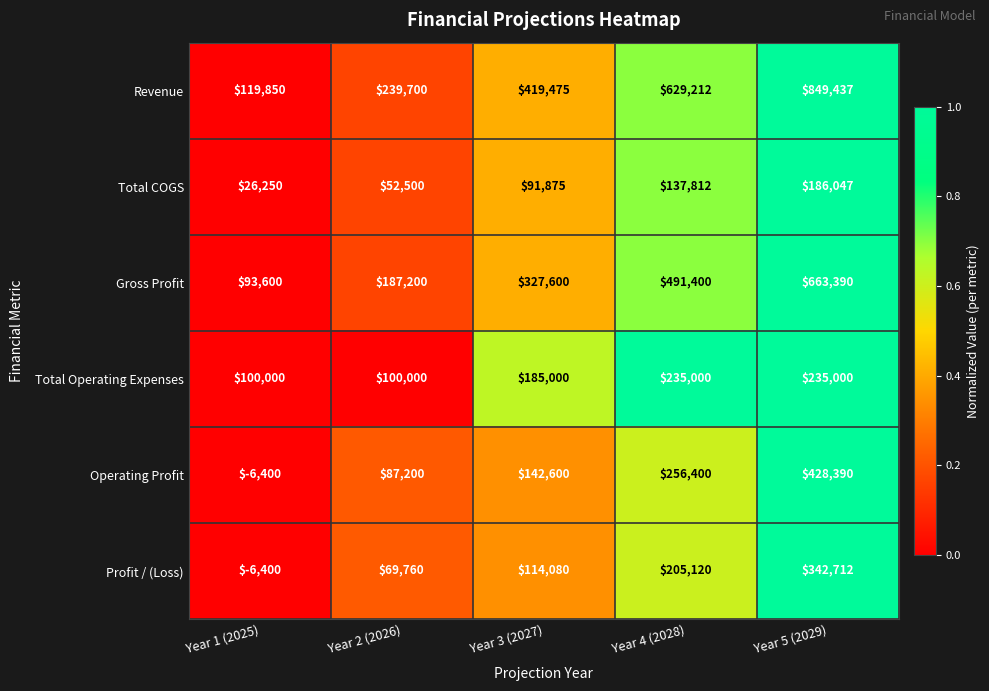

Is it true that Total COGS equals 80127 at Year 5 (2029)?

False